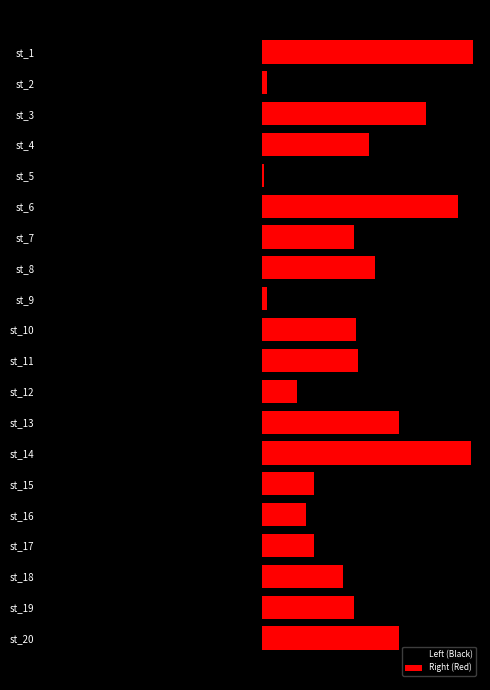

What is the difference between the maximum and minimum values?

96